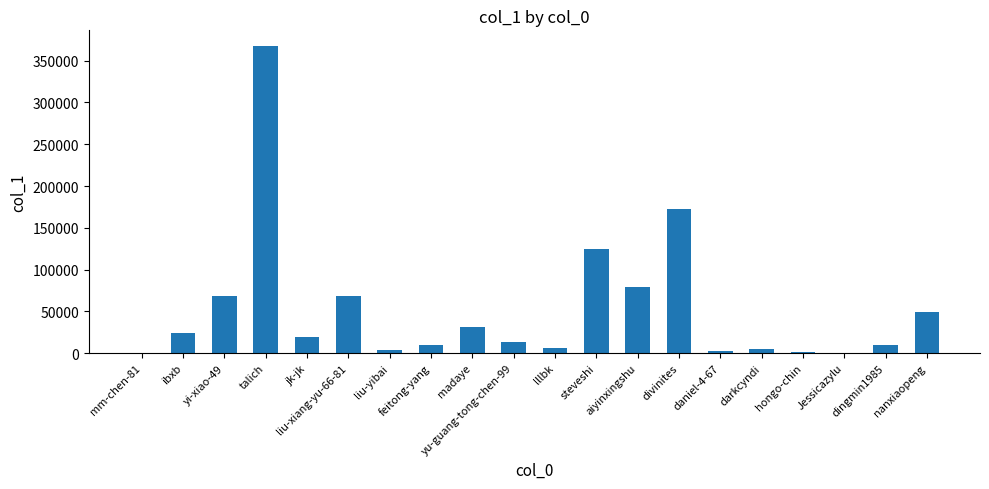

Is it true that the value at aiyinxingshu is 78840?

True